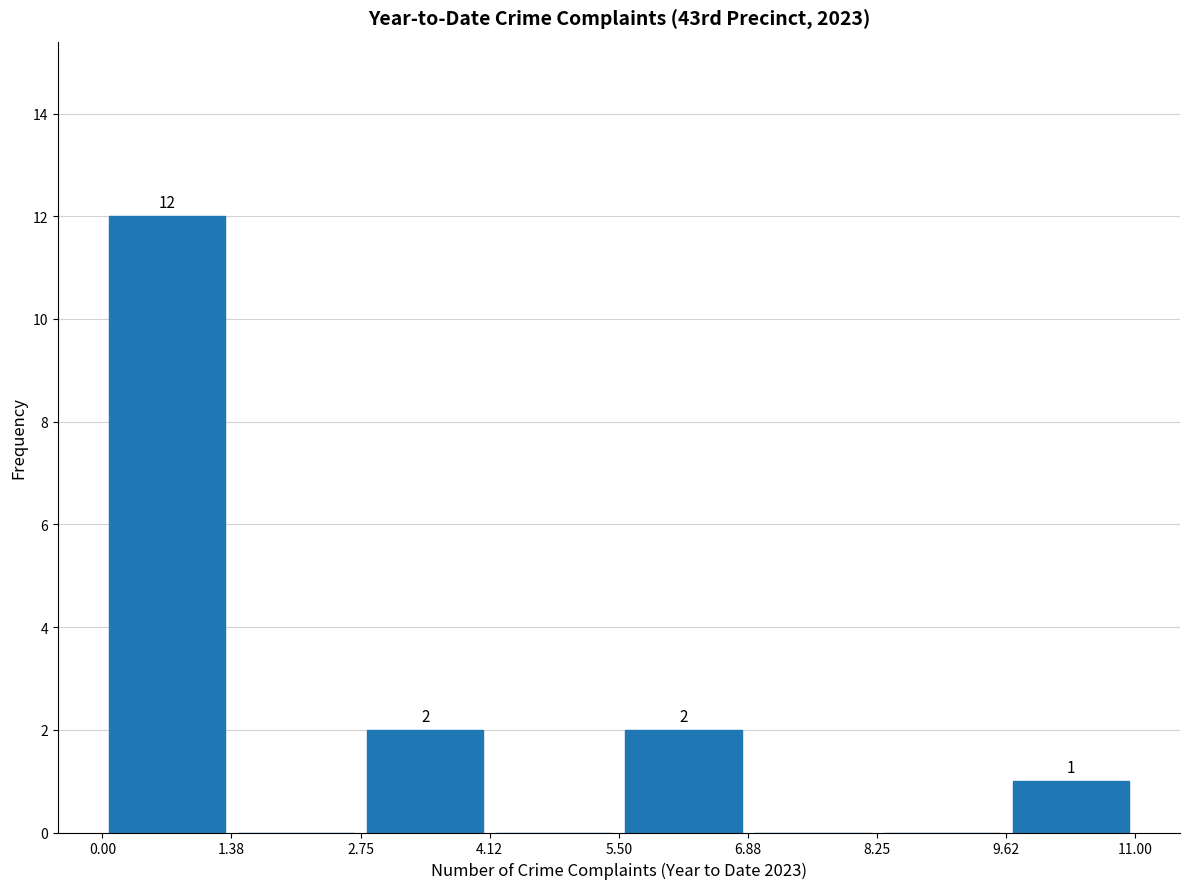

Which range on the x-axis has the tallest bar?

0.00 to 1.38